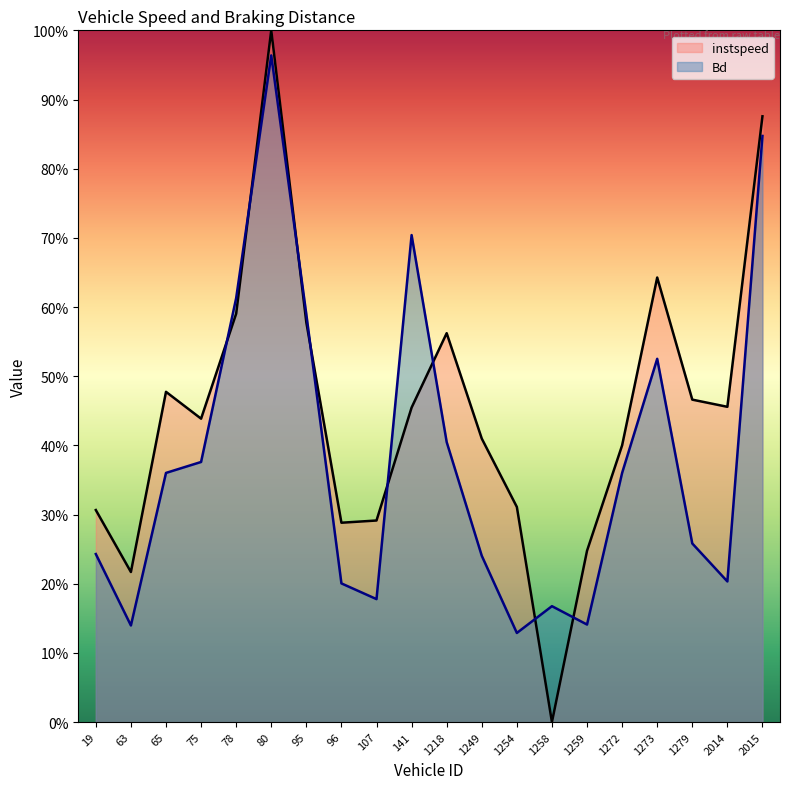

What position from the right is 1259.0?

6